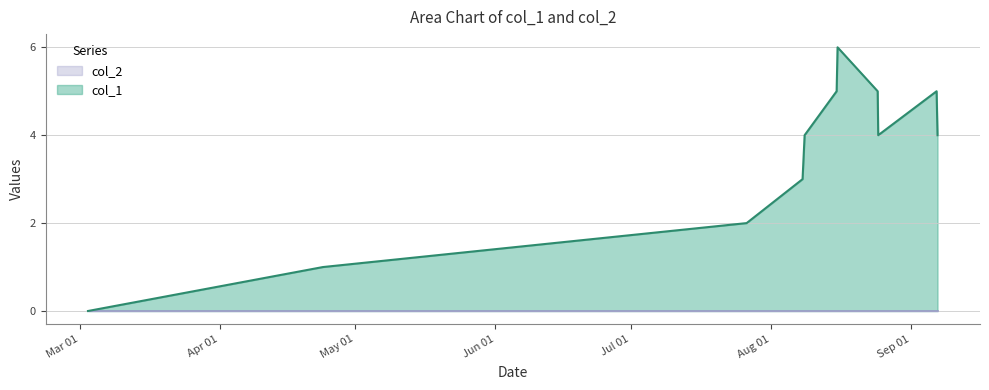

Count the values in the range 2 to 5.

8